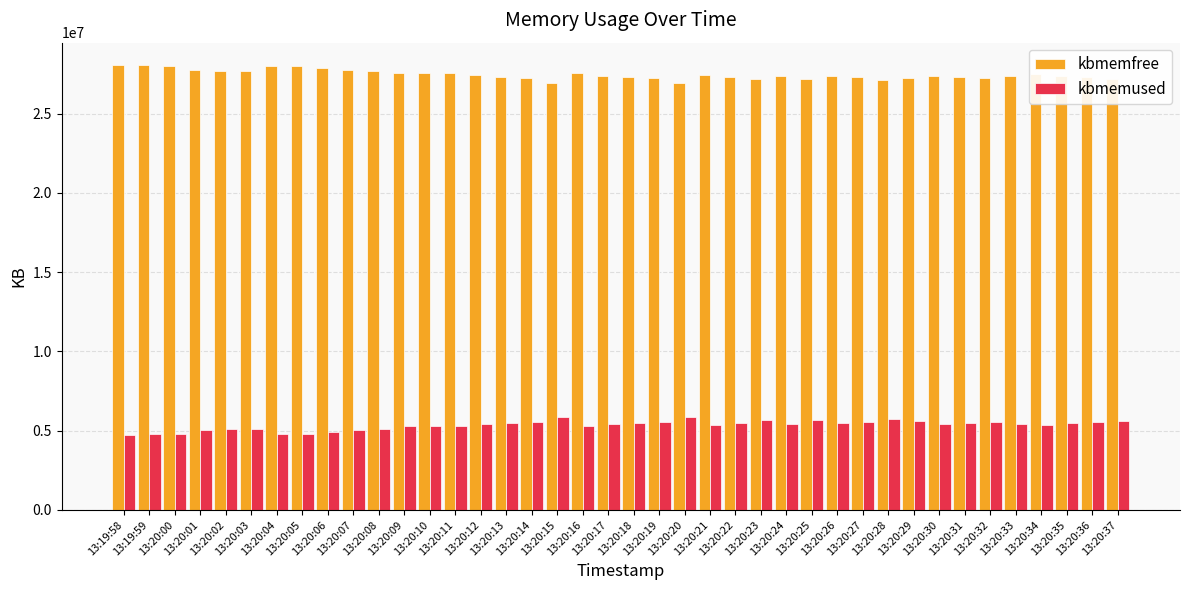

List the series in order of their peak value, highest first.

kbmemfree, kbmemused